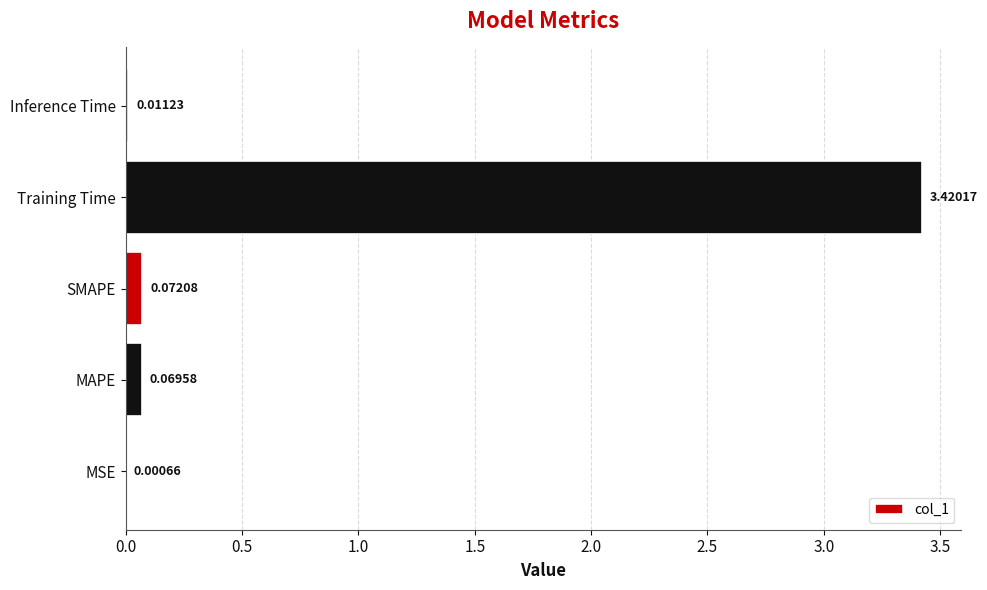

Which has a higher value, MSE or SMAPE?

SMAPE